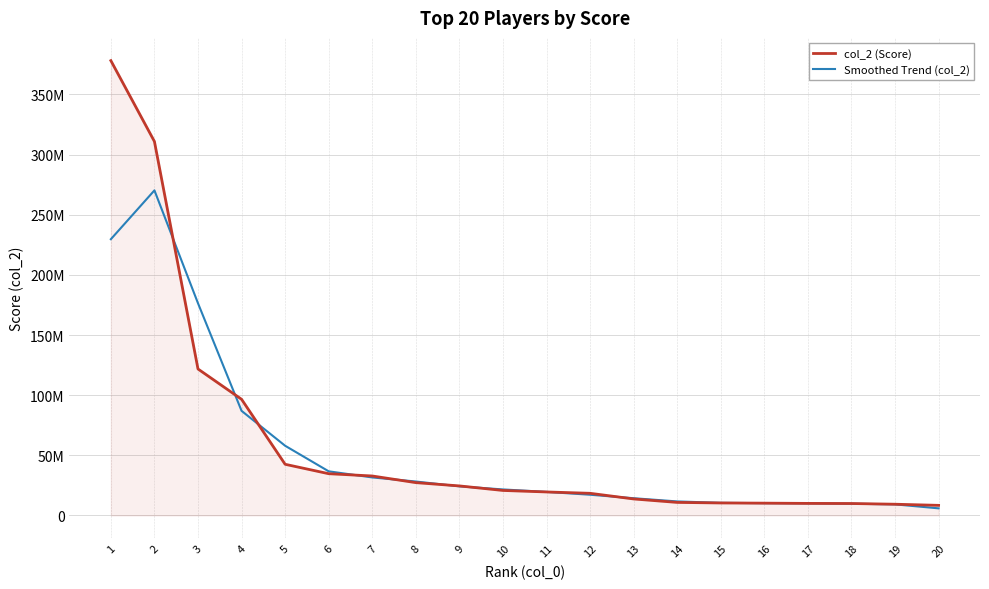

Is this an area chart (filled region under the line)?

Yes